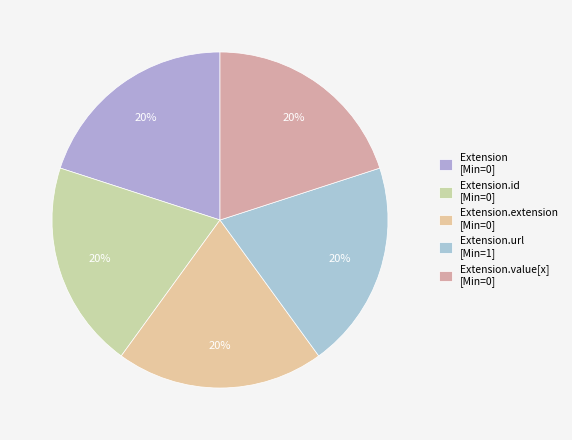

How many slices are in this pie chart?

5